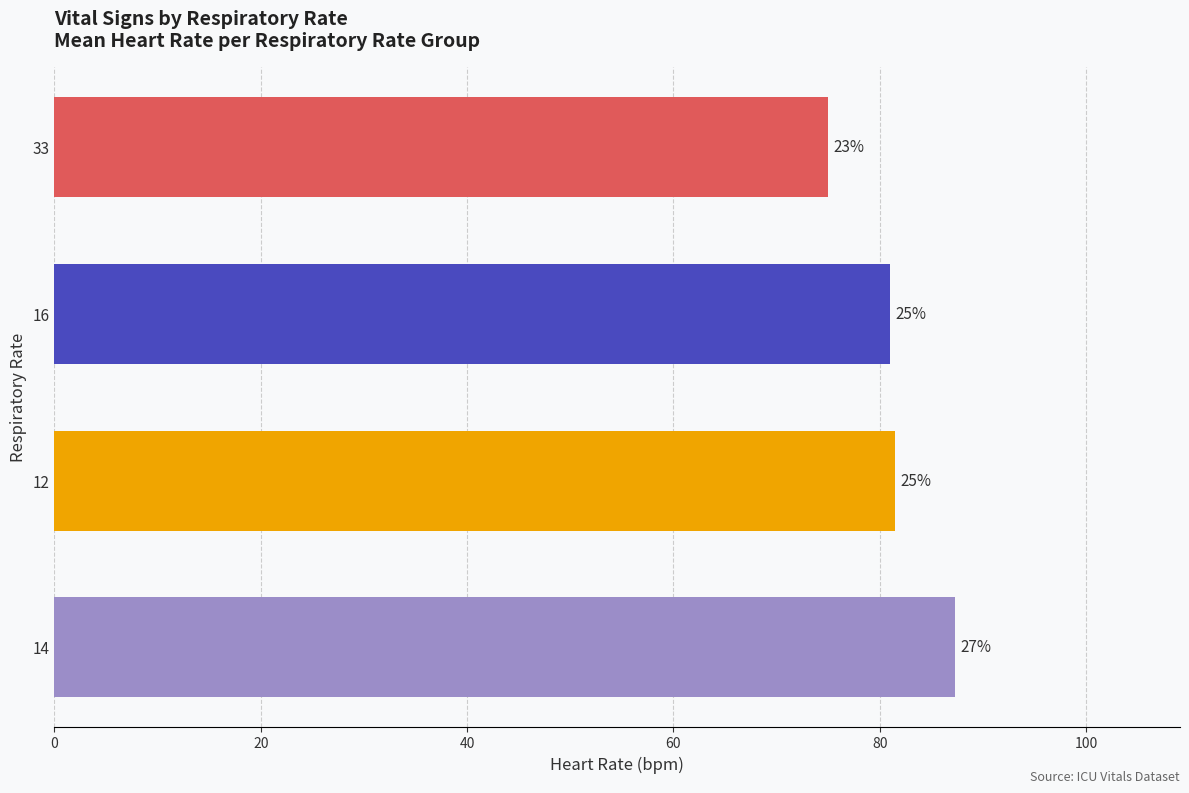

Are the bars horizontal?

Yes